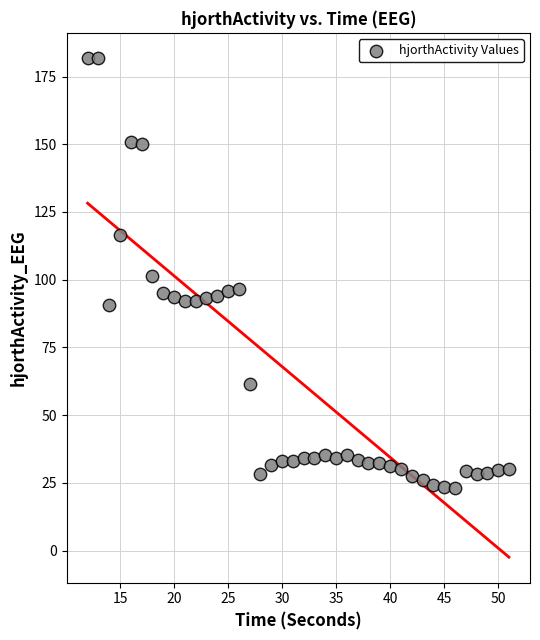

What is the range of X values (max minus min)?

39.0